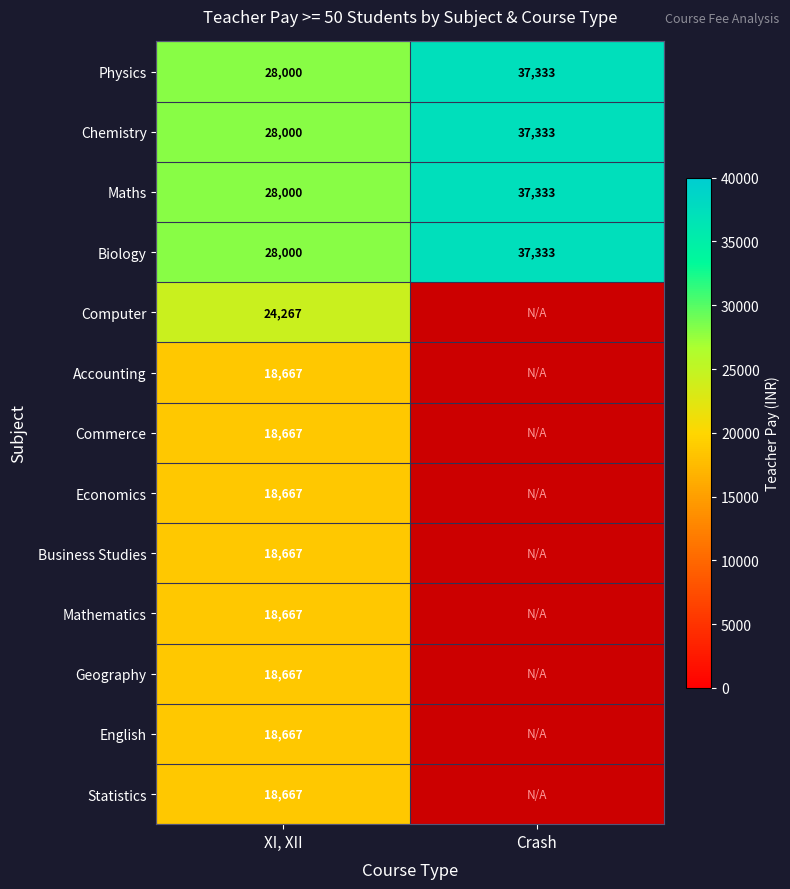

What is the sum of all Maths values?

65333